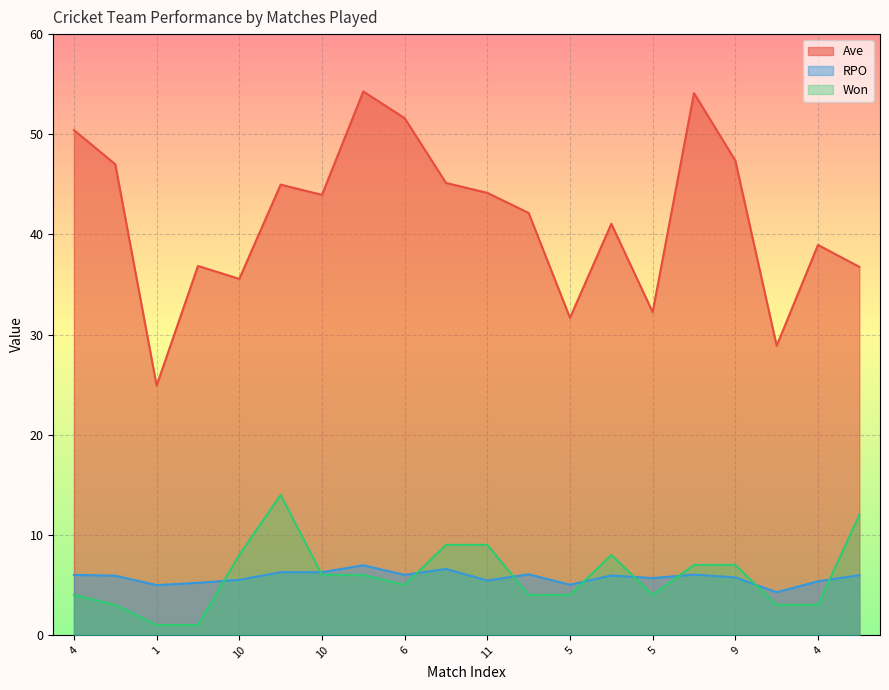

Reading left to right, list all the values displayed in this chart.

Ave: 50.4	47.0	24.9	36.9	35.6	45.0	44.0	54.3	51.6	45.1	44.1	42.1	31.7	41.1	32.2	54.1	47.4	28.9	39.0	36.8
RPO: 6.0	5.9	5.0	5.2	5.5	6.3	6.3	7.0	6.0	6.6	5.4	6.1	5.0	5.9	5.7	6.0	5.8	4.3	5.4	6.0
Won: 4.0	3.0	1.0	1.0	8.0	14.0	6.0	6.0	5.0	9.0	9.0	4.0	4.0	8.0	4.0	7.0	7.0	3.0	3.0	12.0